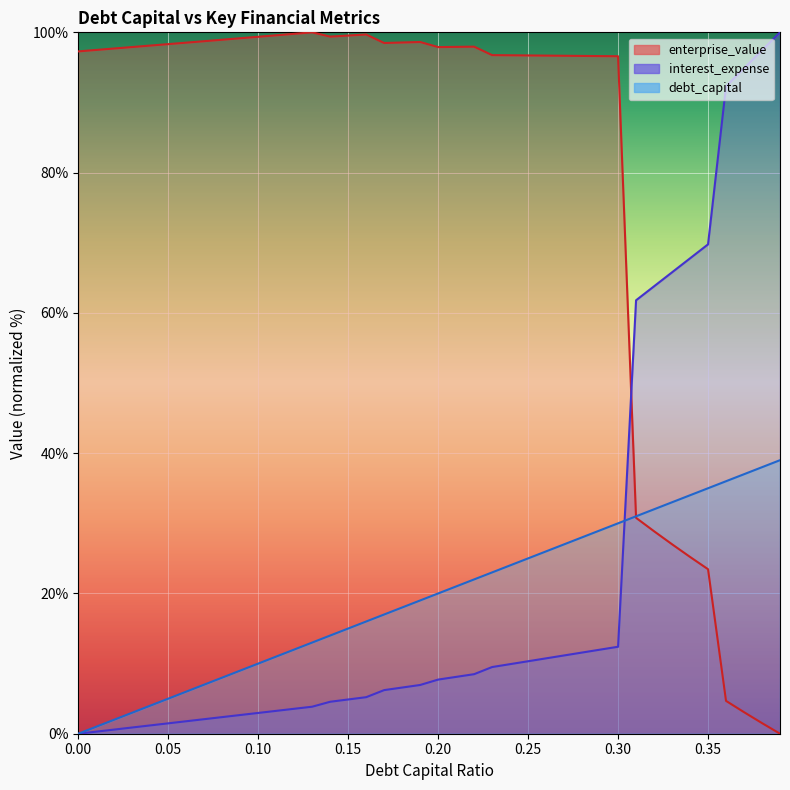

In enterprise_value, how many points are higher than both neighbors (excluding endpoints)?

4